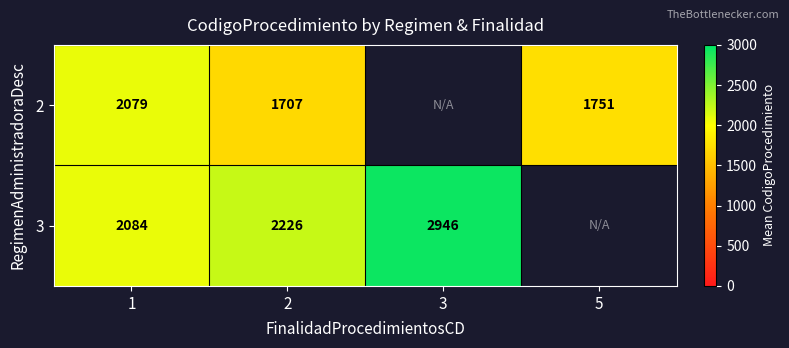

The 2 series shows 1021.5 at 2. True or false?

False